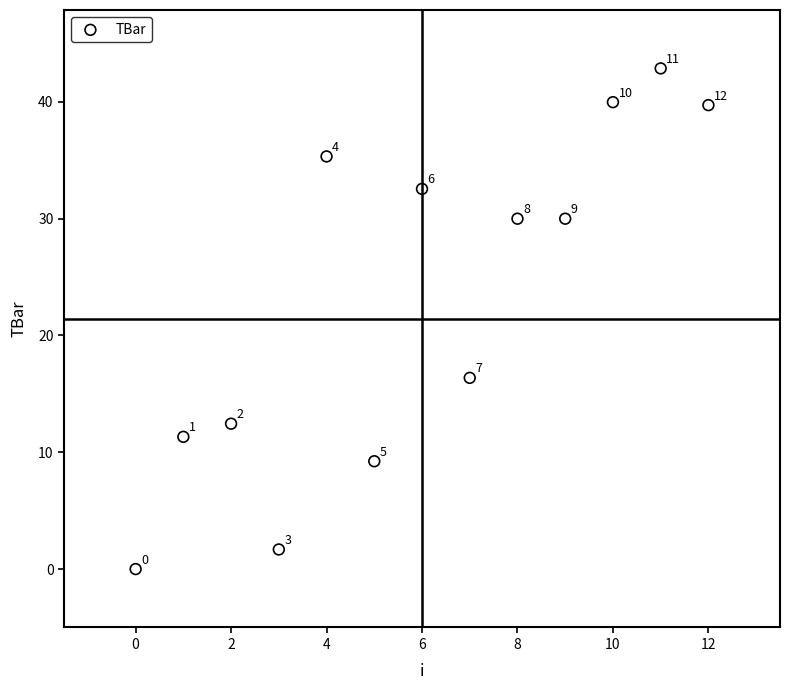

What Y value in the scatter plot is closest to 21?

16.4